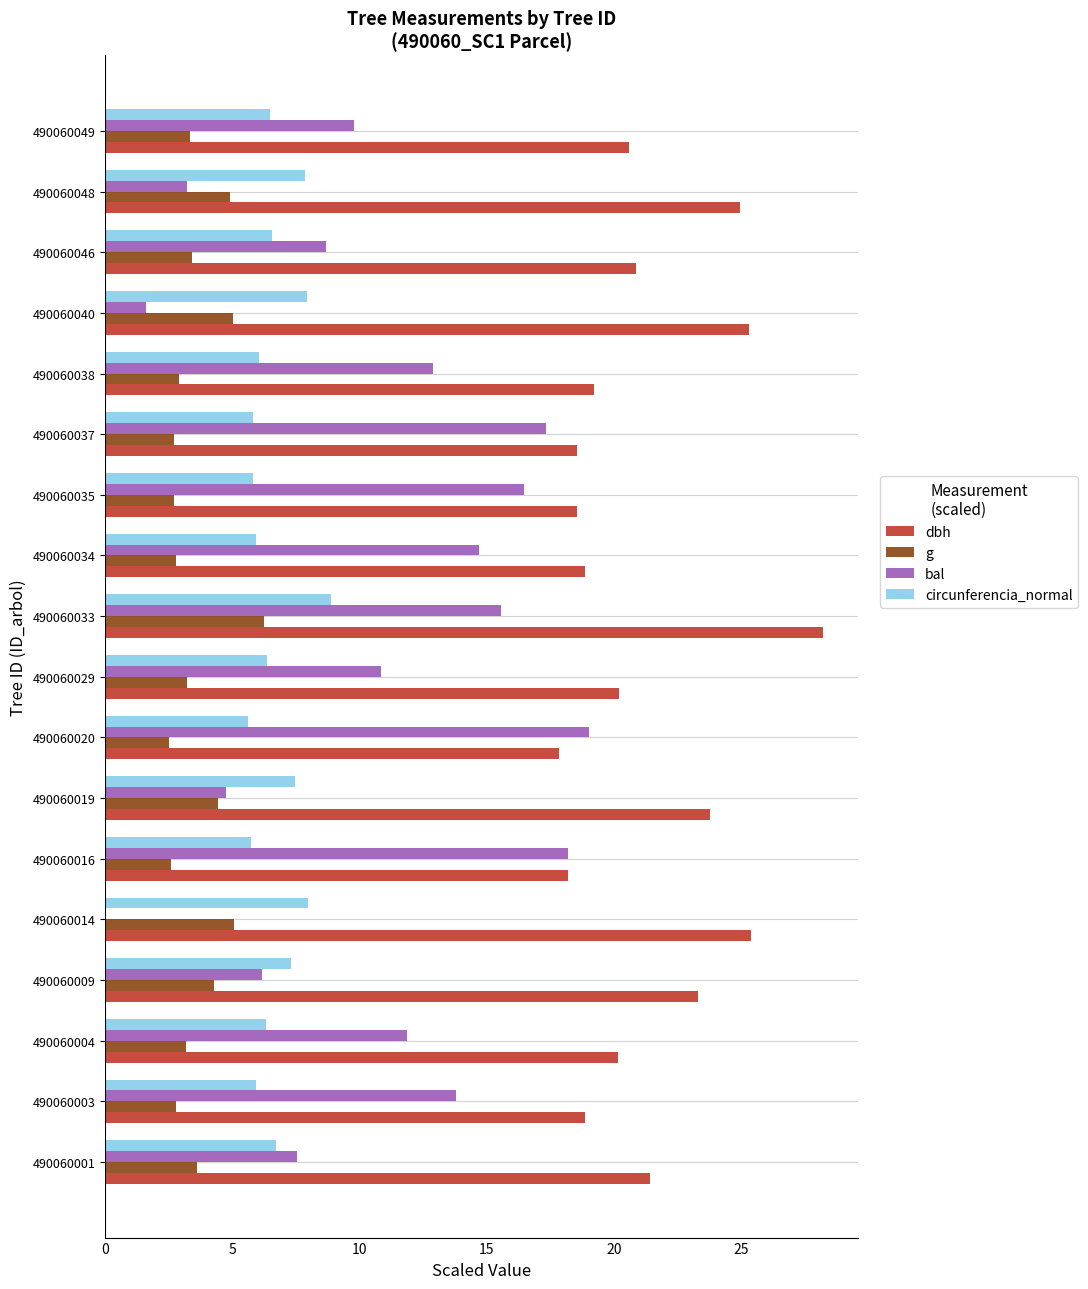

At which category is the sum across all series the highest?

490060033